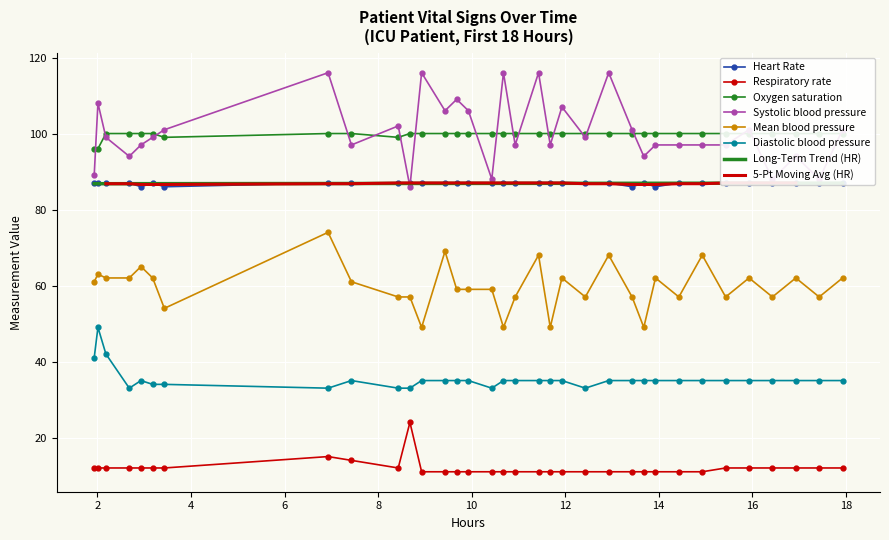

True or false: Mean blood pressure and Diastolic blood pressure intersect in this chart.

False